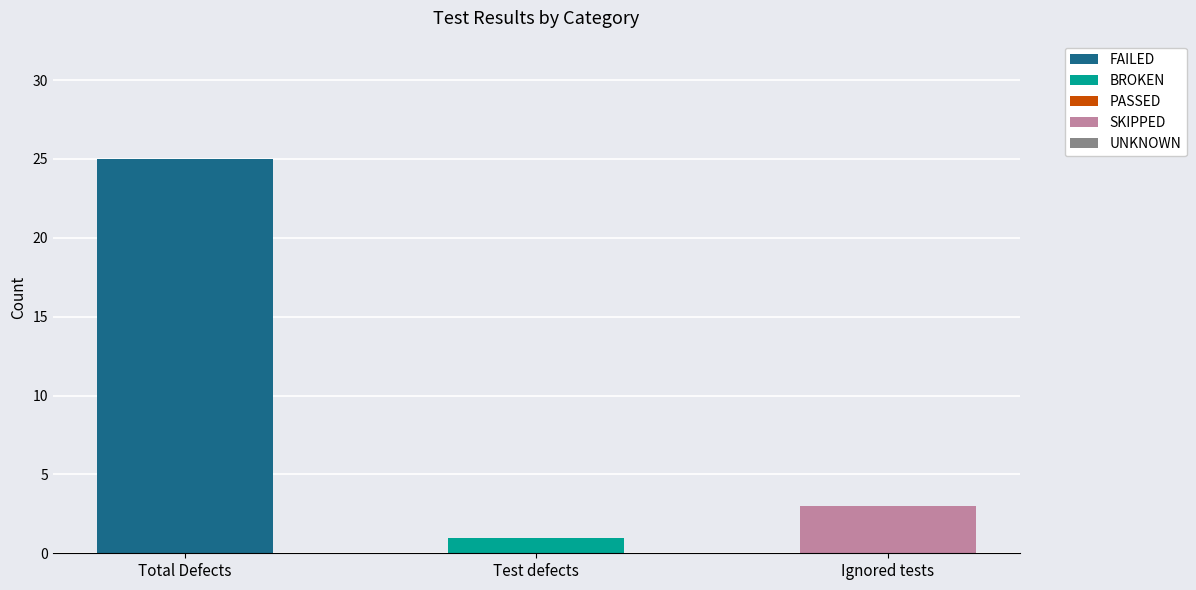

What is the sum of the FAILED values at Total Defects and Ignored tests?

25